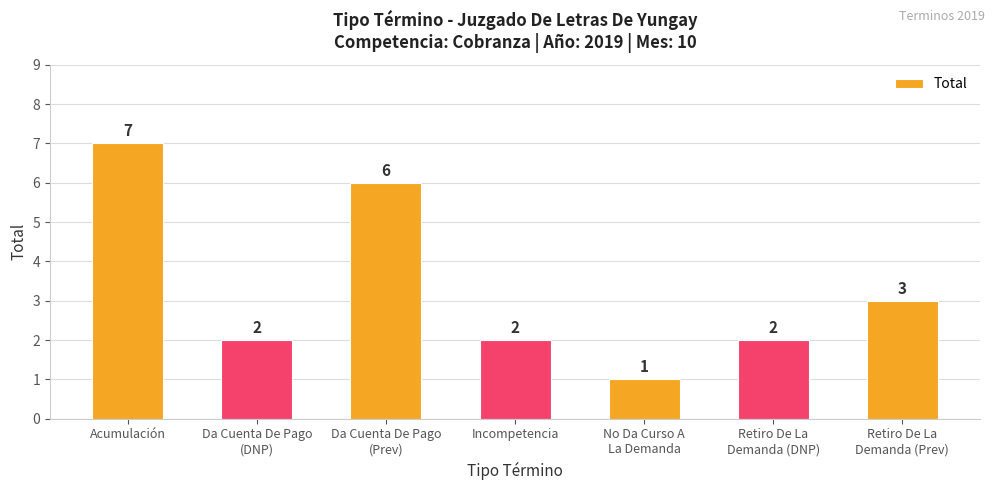

What is the value of the 4th bar from the left?

2